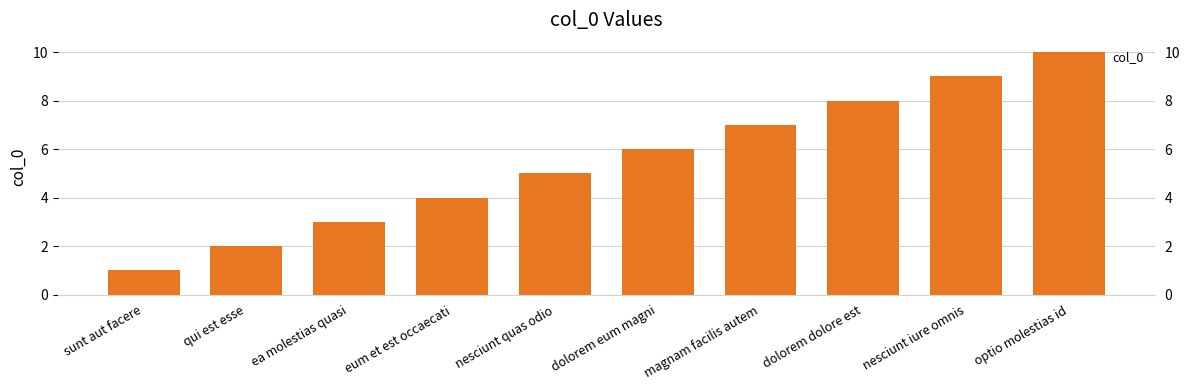

What is the value of the 10th bar from the left?

10